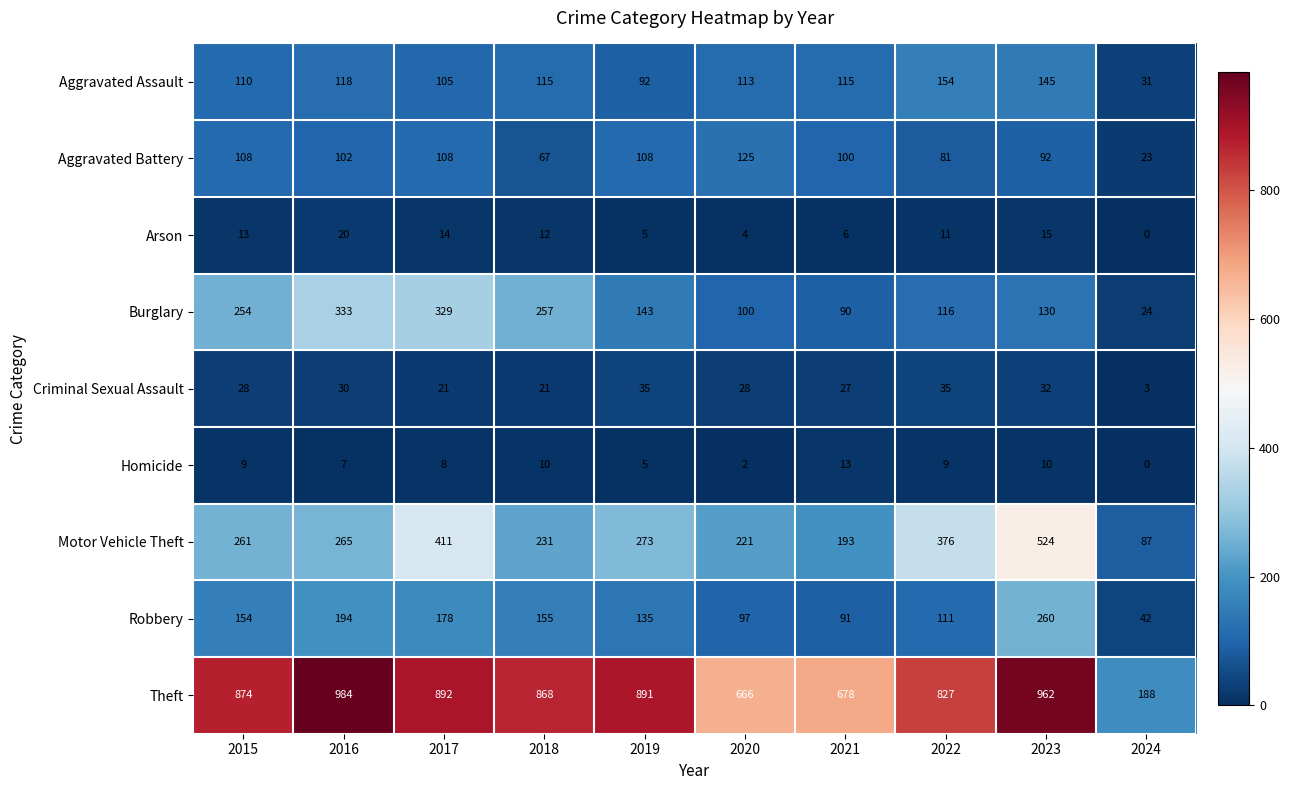

Where is Motor Vehicle Theft nearest to the value 305?

2019